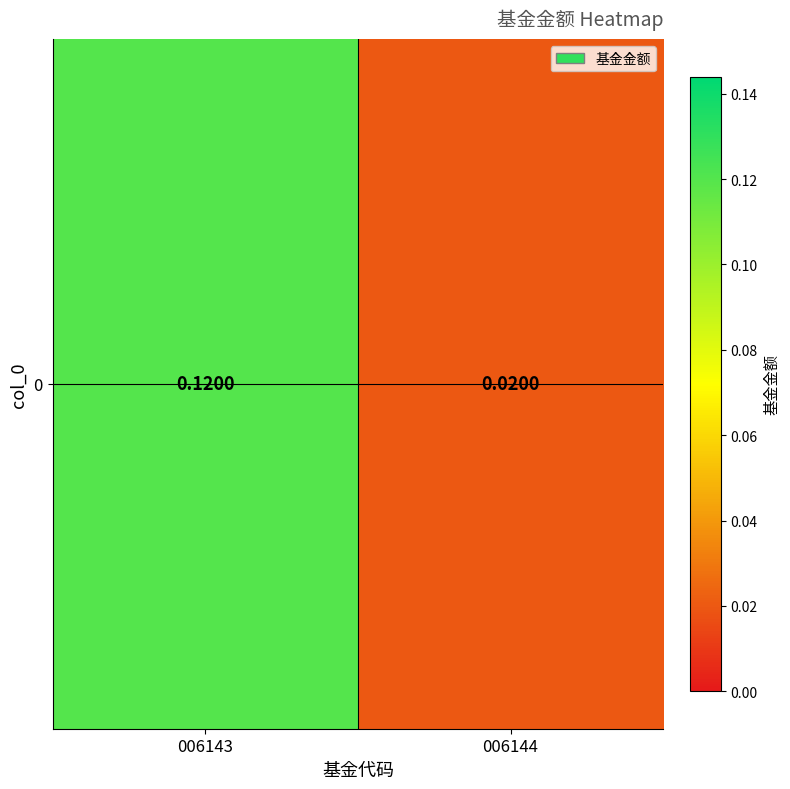

How many series are shown in this chart?

1